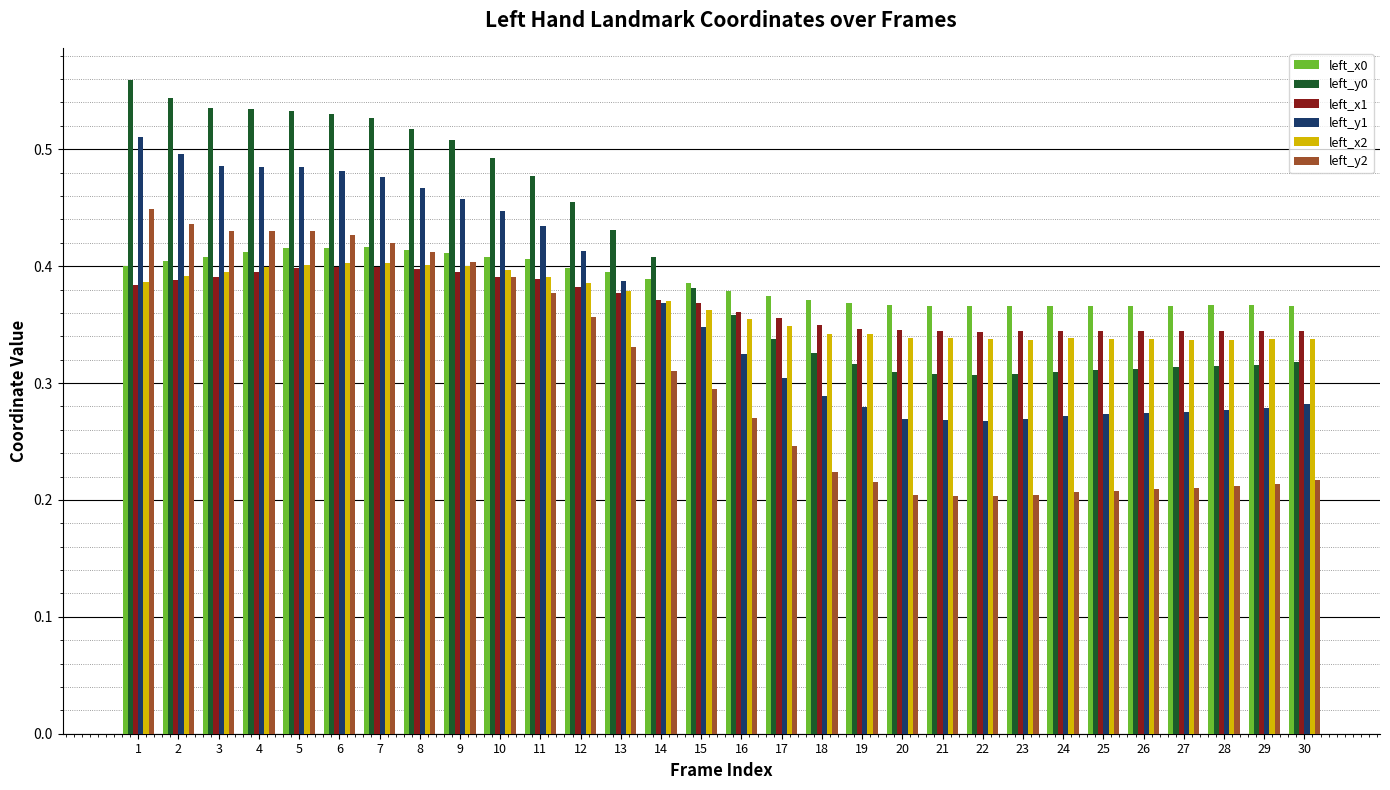

What is the sum of the left_x2 values at 15 and 19?

0.7